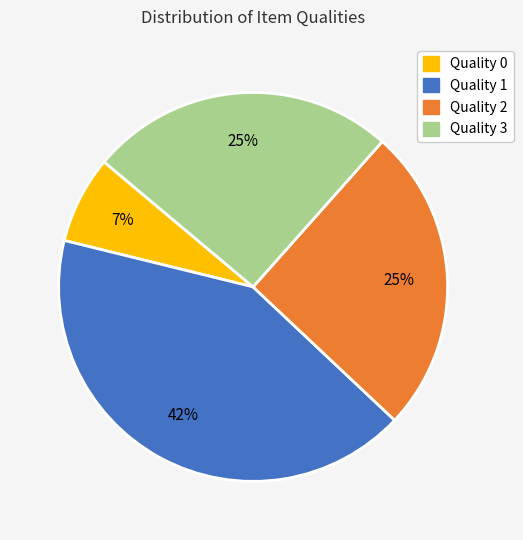

To the nearest percent, what is the difference between the largest and smallest slice percentages?

35%